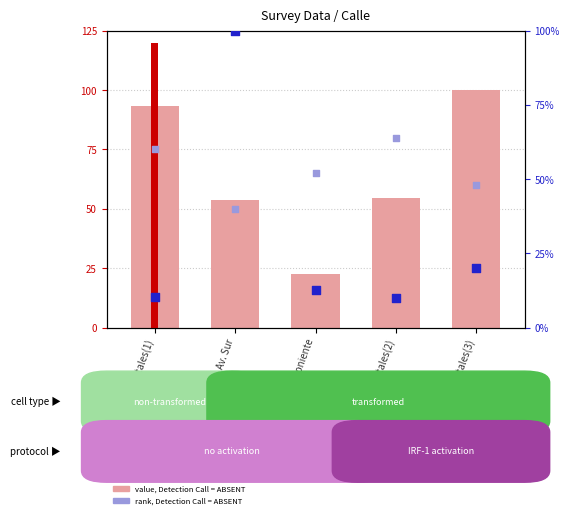

Which series reaches the minimum Y coordinate?

percentile rank within the sample